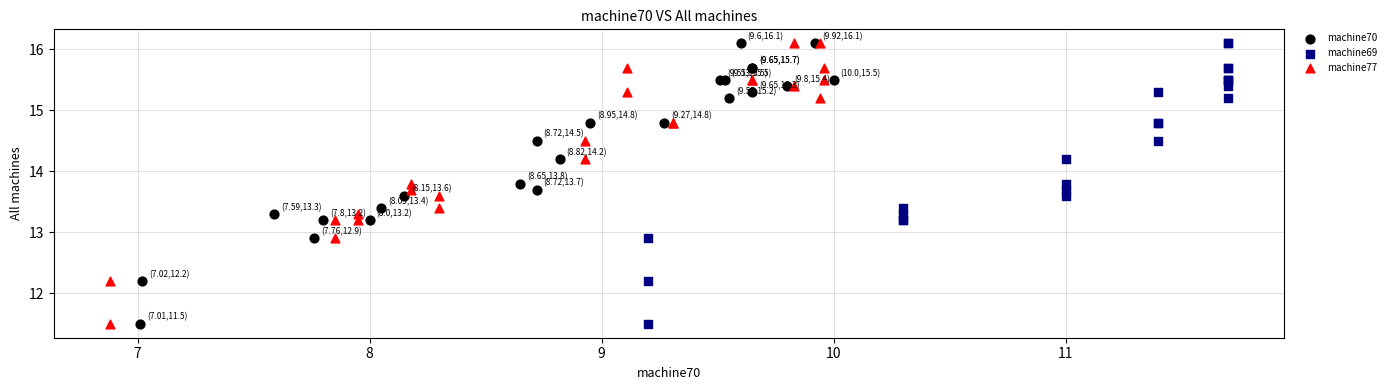

What are all the series names shown in the legend?

machine70, machine69, machine77